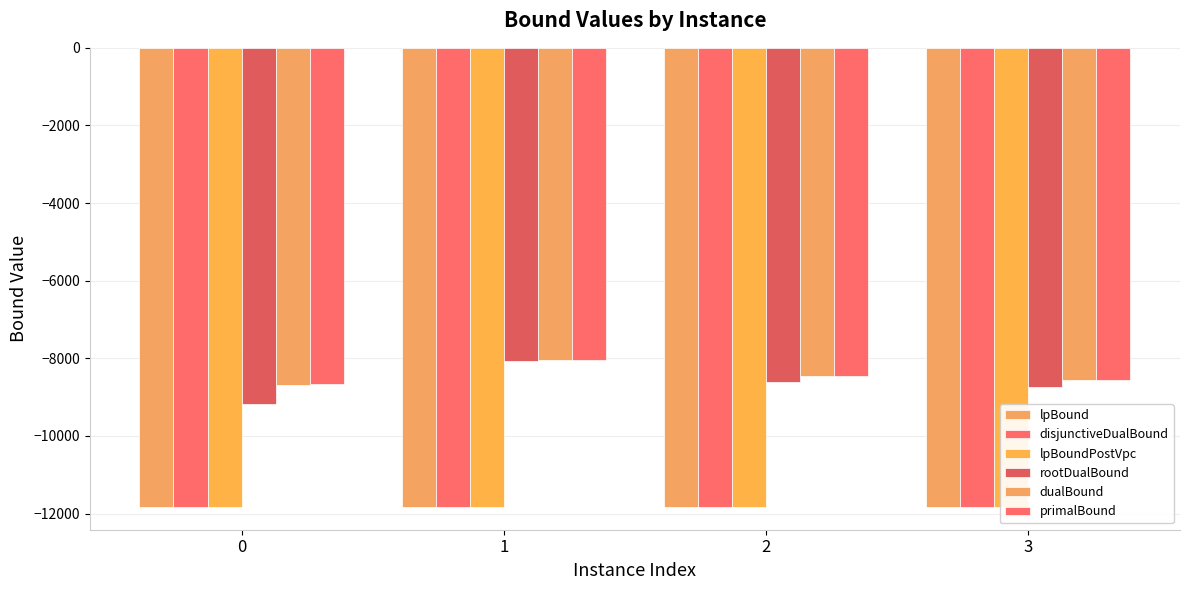

Count the number of data series in this chart.

6